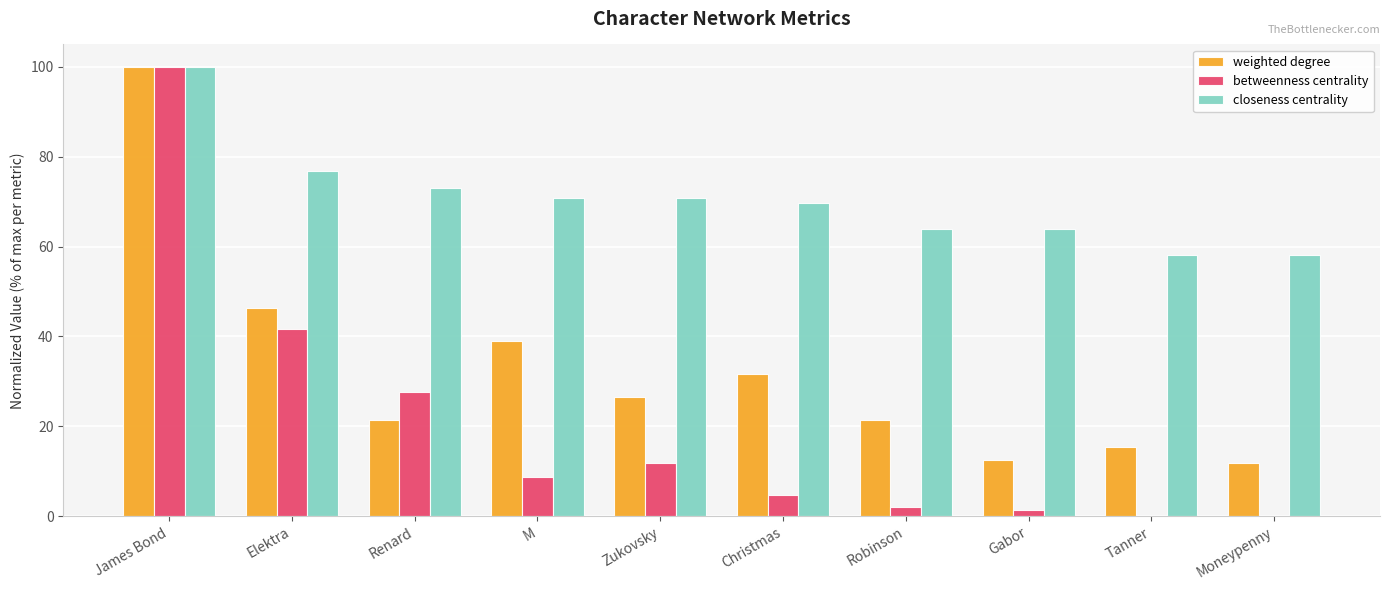

What is the total value across all series at Renard?

122.0